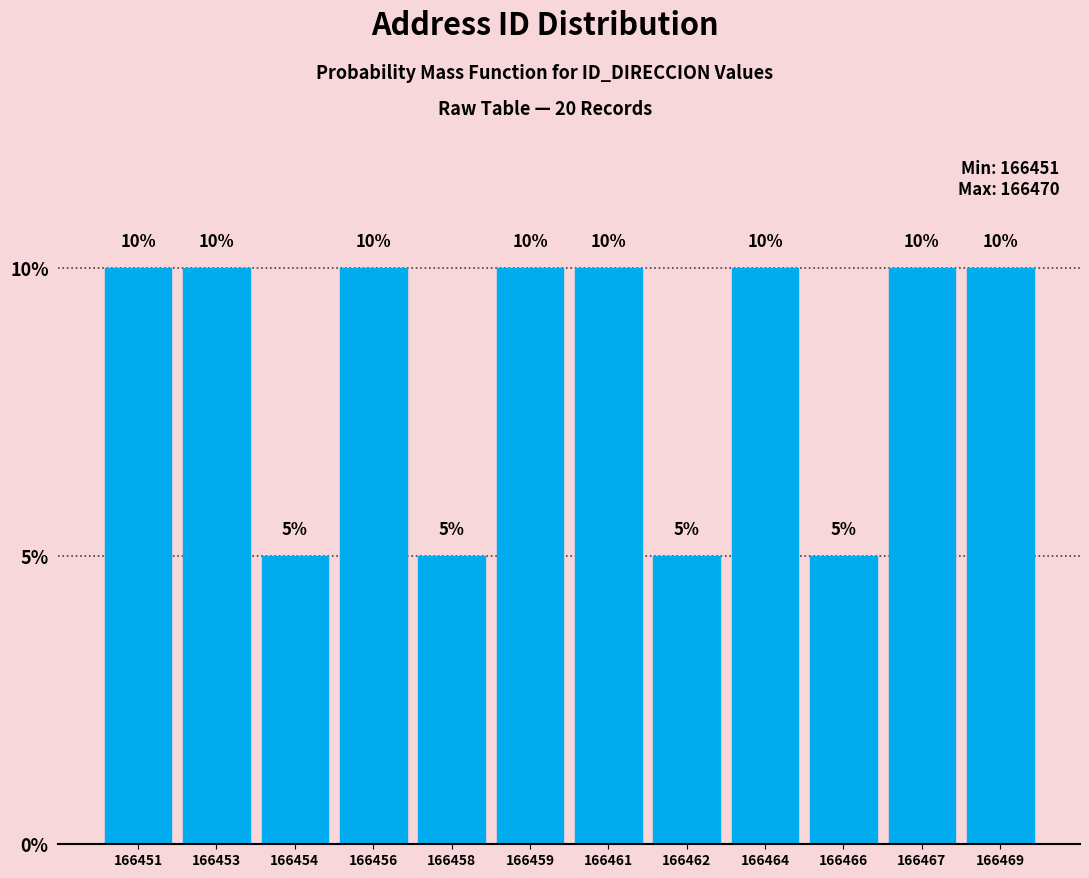

Reading right to left, what are all the values shown in this chart?

166469=10	166467=10	166466=5	166464=10	166462=5	166461=10	166459=10	166458=5	166456=10	166454=5	166453=10	166451=10